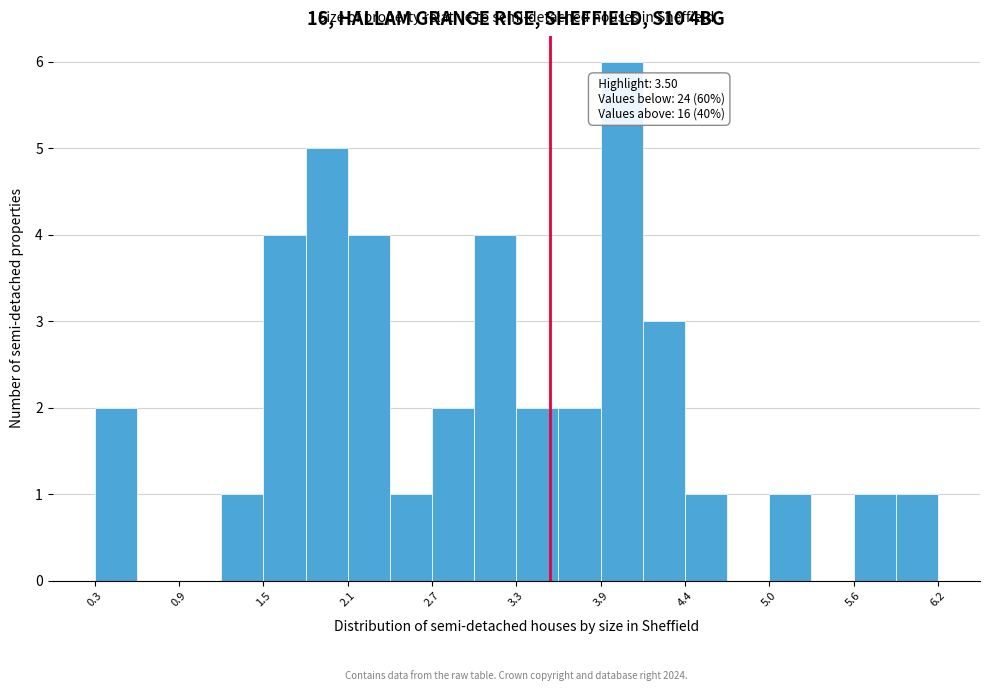

Around what value on the x-axis is the tallest bar? Give the approximate position of its centre, as read against the axis.

4.0